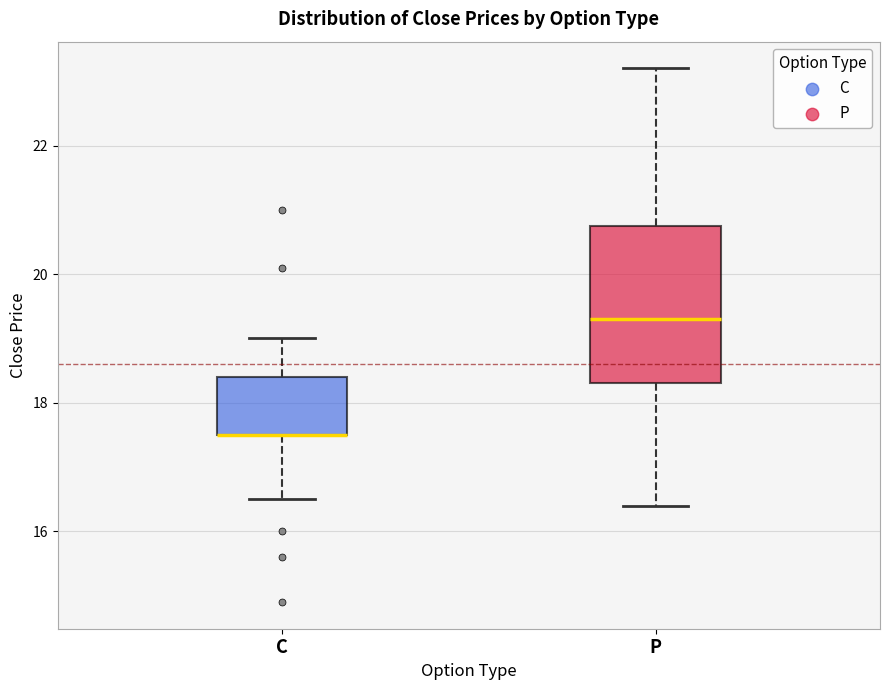

Where does the median line of the box for P sit on the y-axis? The values are not printed on the chart, so give them approximately, as read against the axis.

19.4